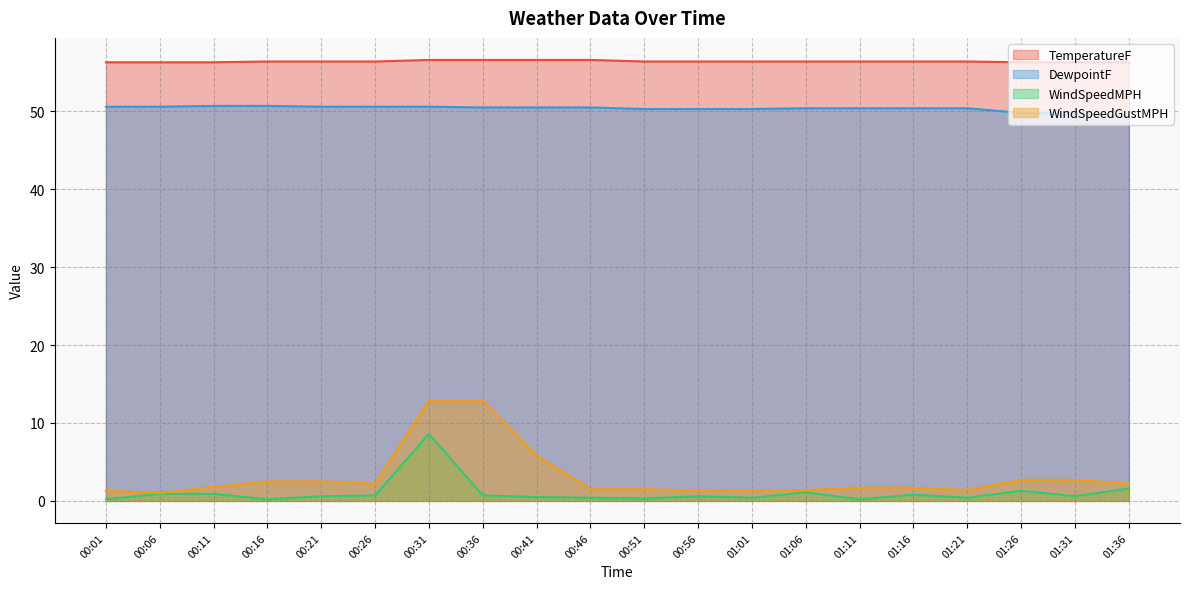

Which series has the widest spread of values?

WindSpeedGustMPH